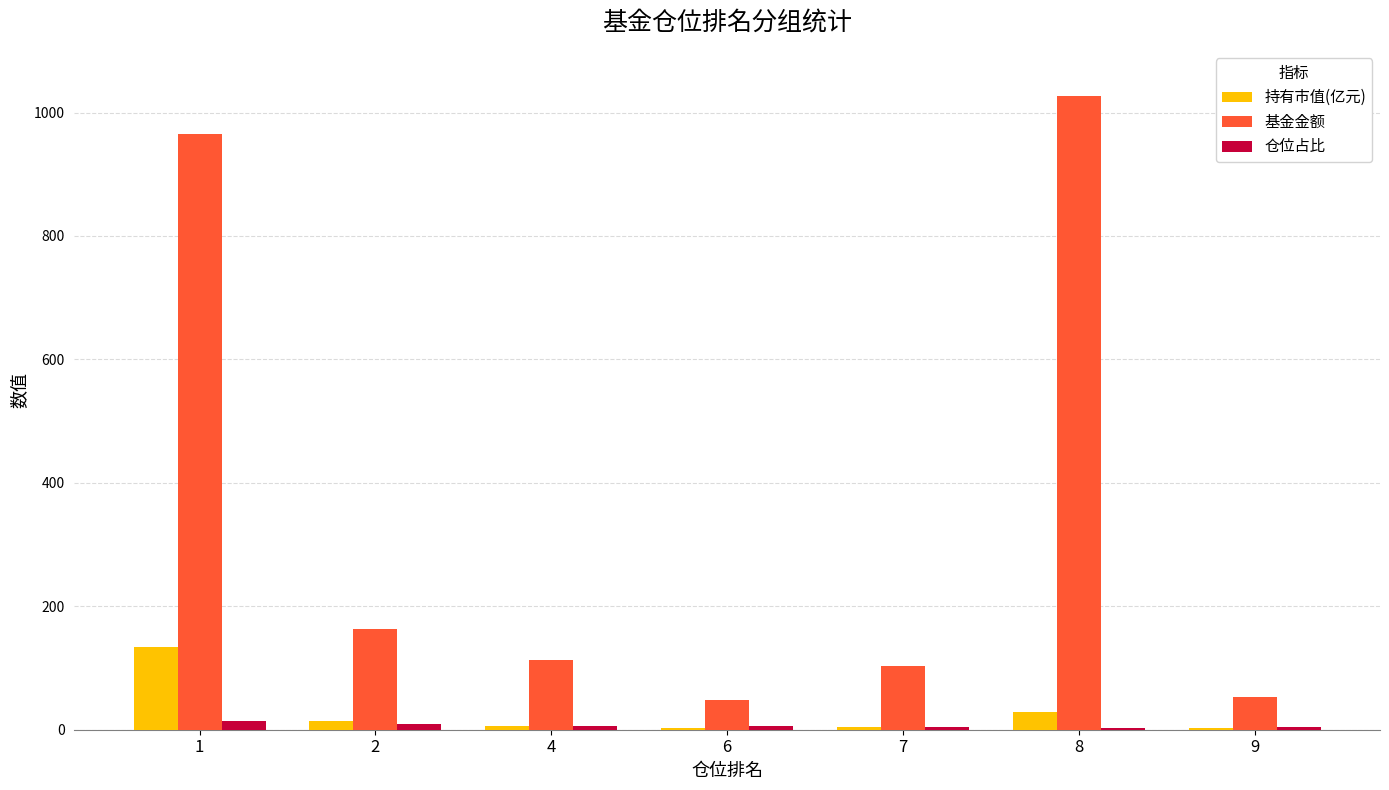

What is the difference between the 基金金额 values at 9 and 4?

60.1